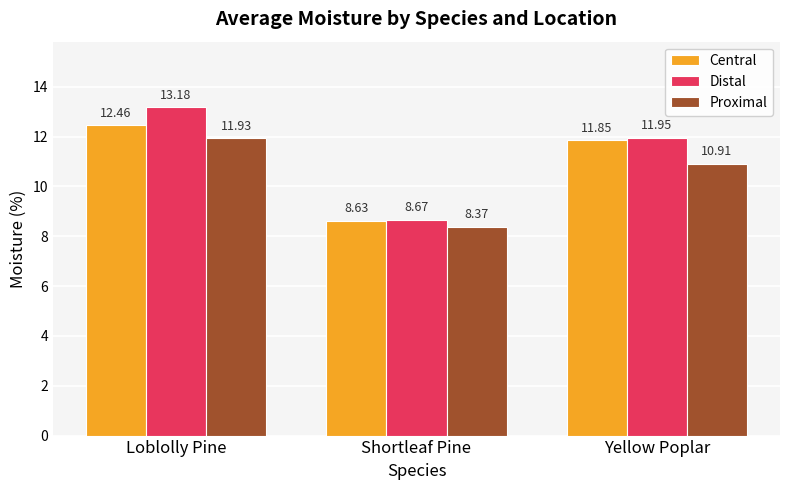

Are the bars grouped side by side (vs. stacked)?

Yes